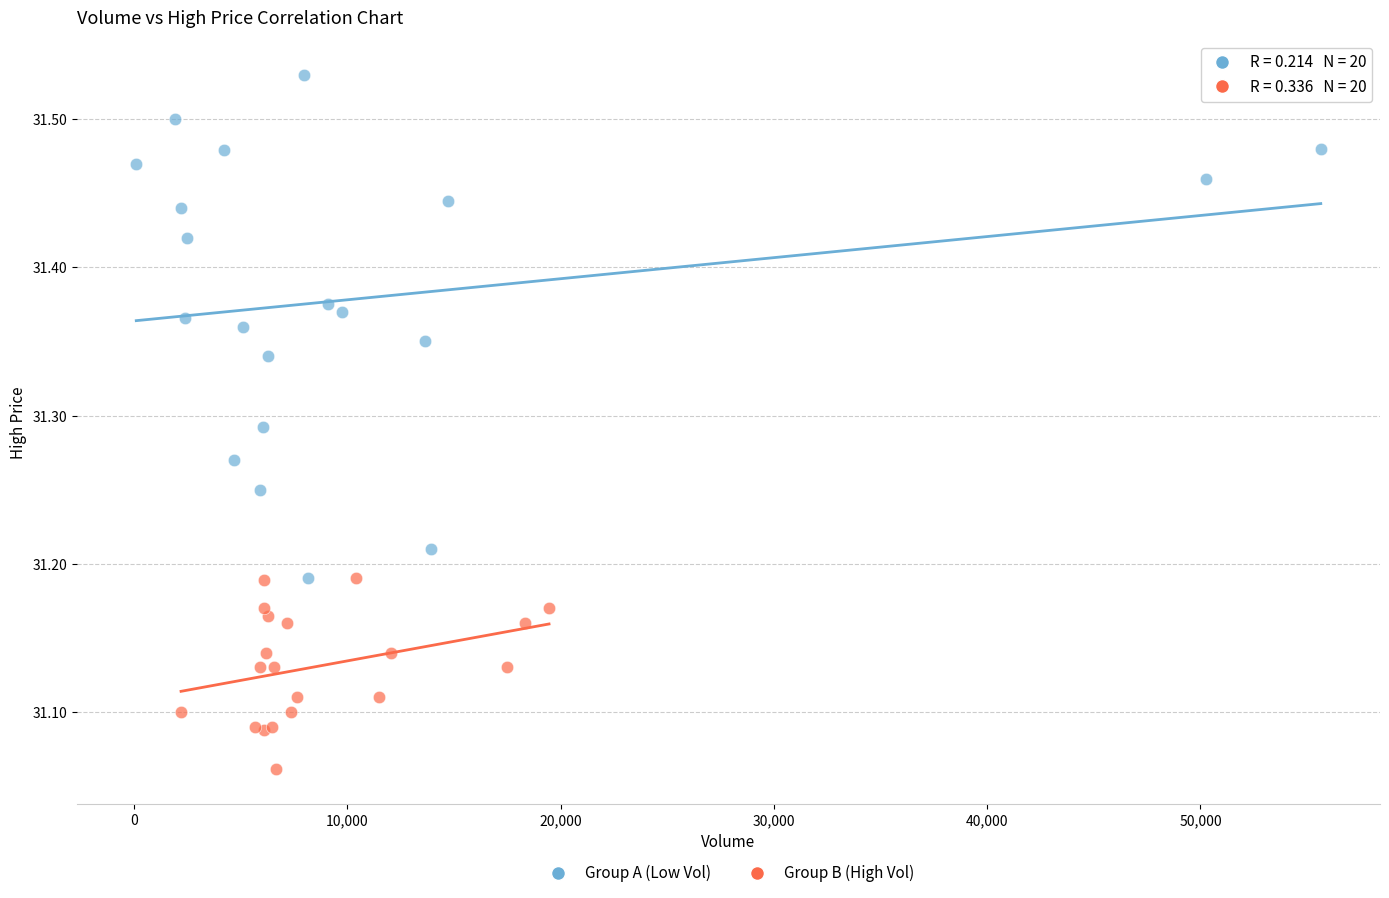

What are all the series names shown in the legend?

Group A (Low Vol), Group B (High Vol)